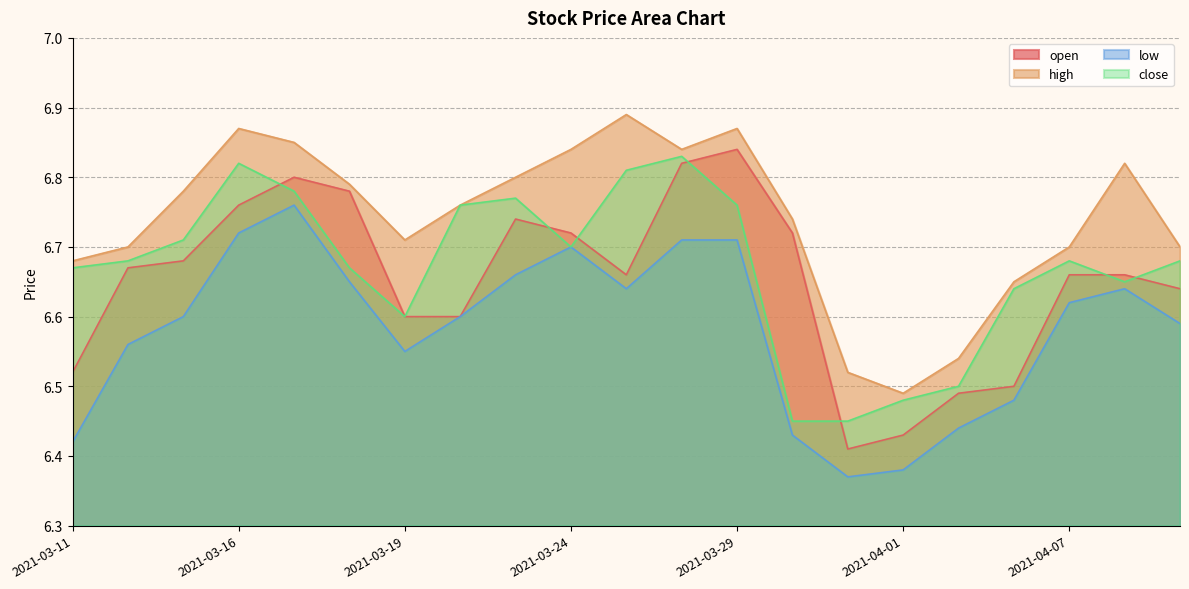

Between 2021-03-15 and 2021-03-31, which is larger?

2021-03-15